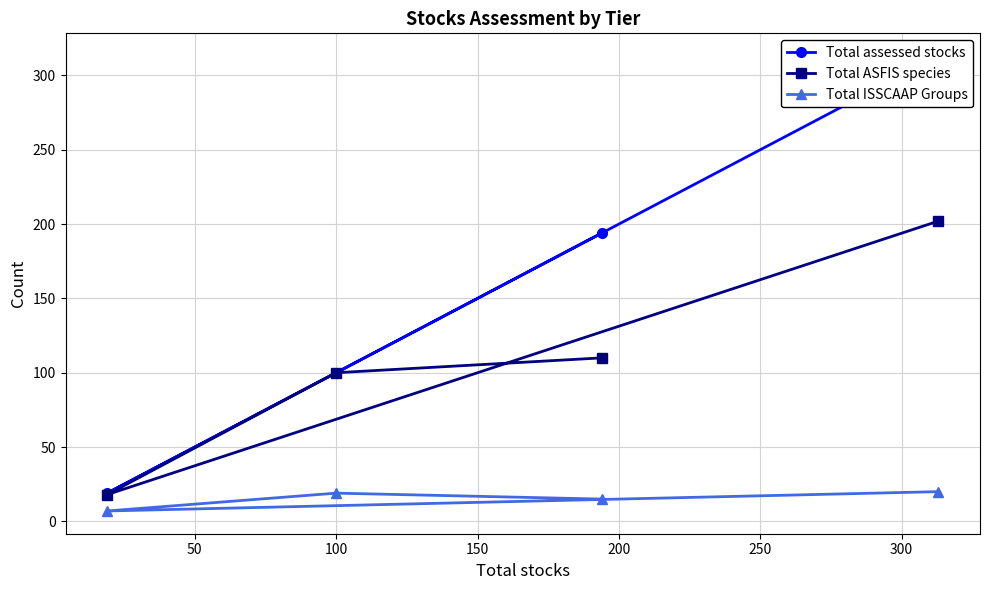

What is the value of the Total ISSCAAP Groups point at the 2nd from the left?

19